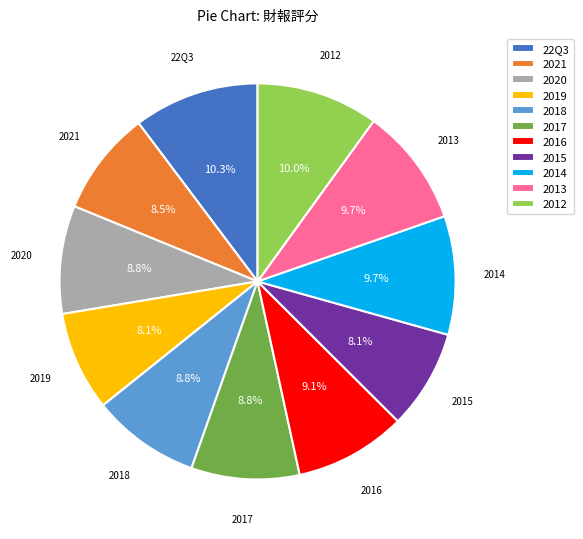

Approximately how many times larger is the value at 2017 compared to 2019?

1.1